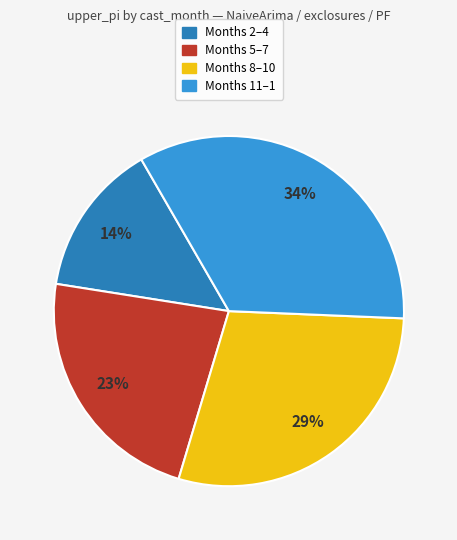

Is there a majority slice in this chart?

No